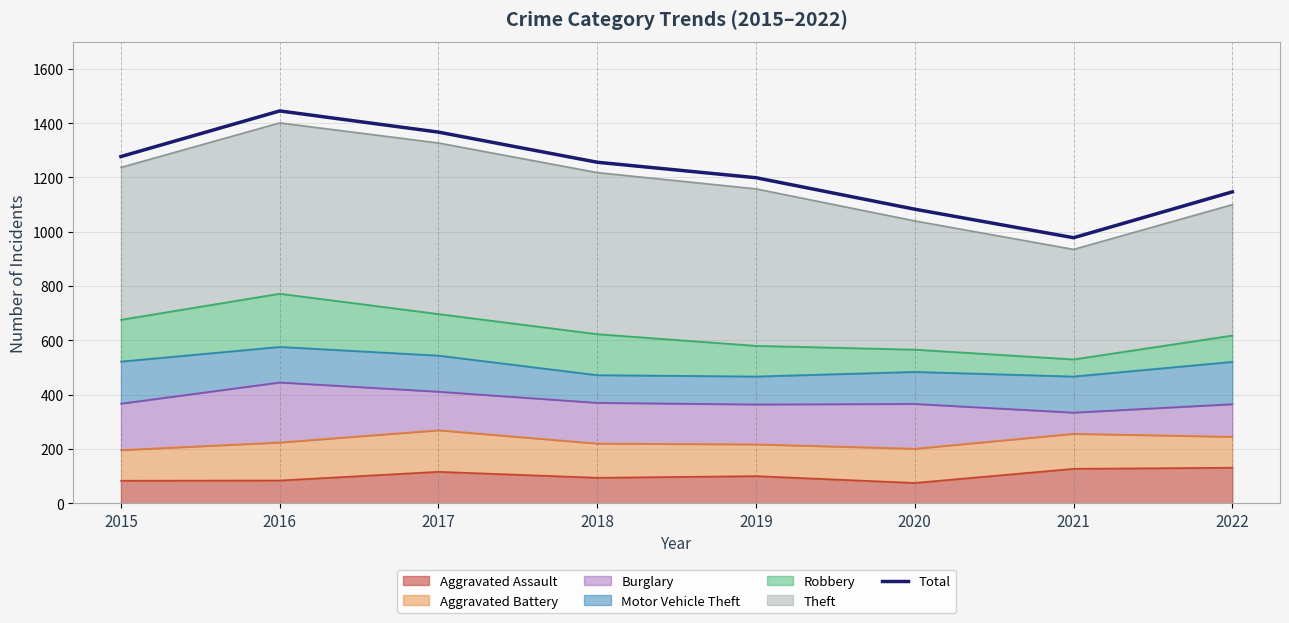

List the labels in order of value, largest first.

2016, 2017, 2015, 2018, 2019, 2022, 2020, 2021